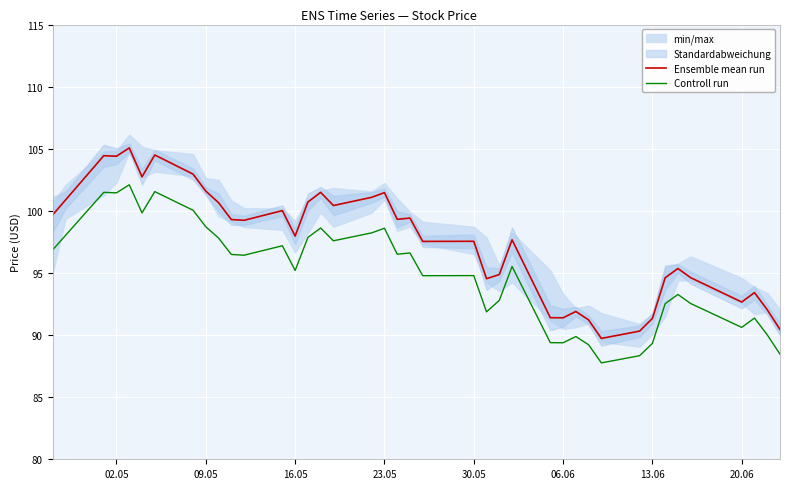

True or false: Controll run has a value of 89.4 at 06.06.

True